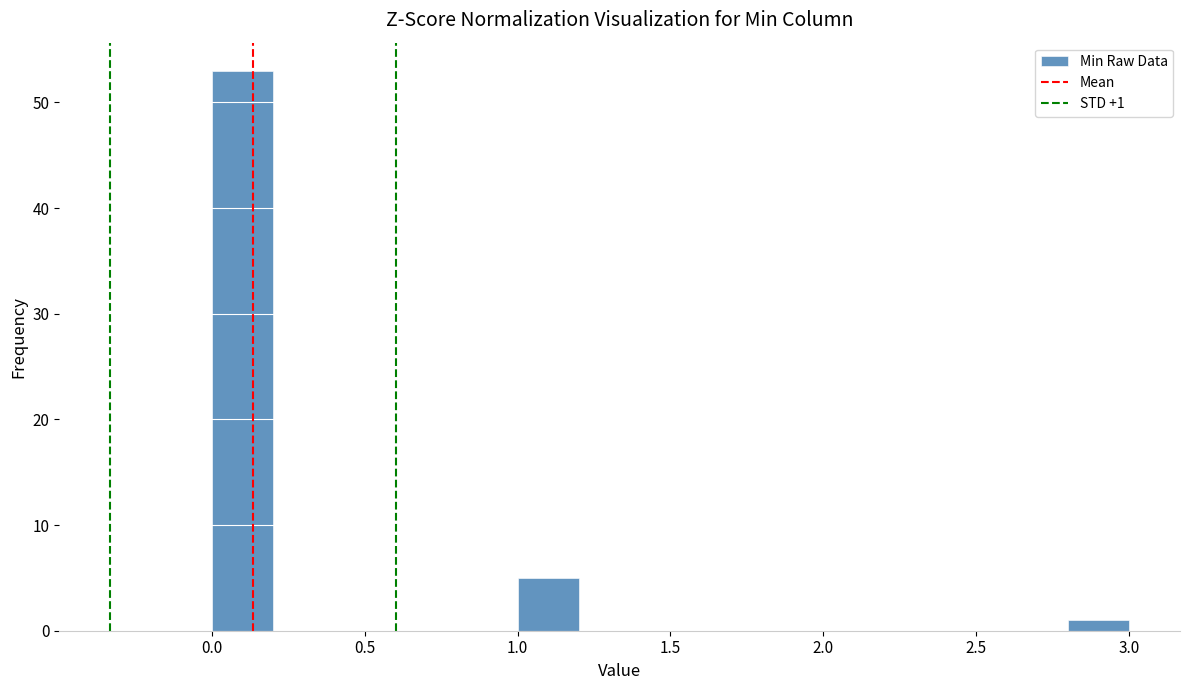

Over which range of the x-axis is the bar tallest?

0.0 to 0.2